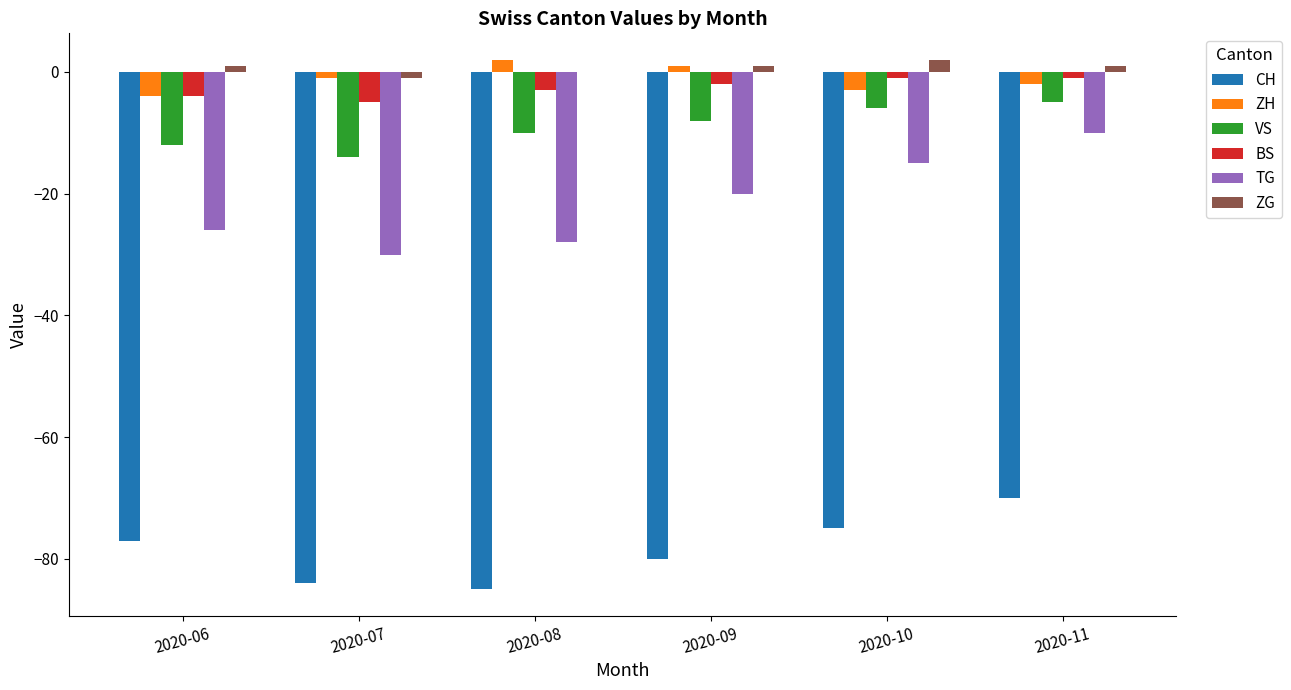

Which series changed the most between 2020-07 and 2020-10?

TG